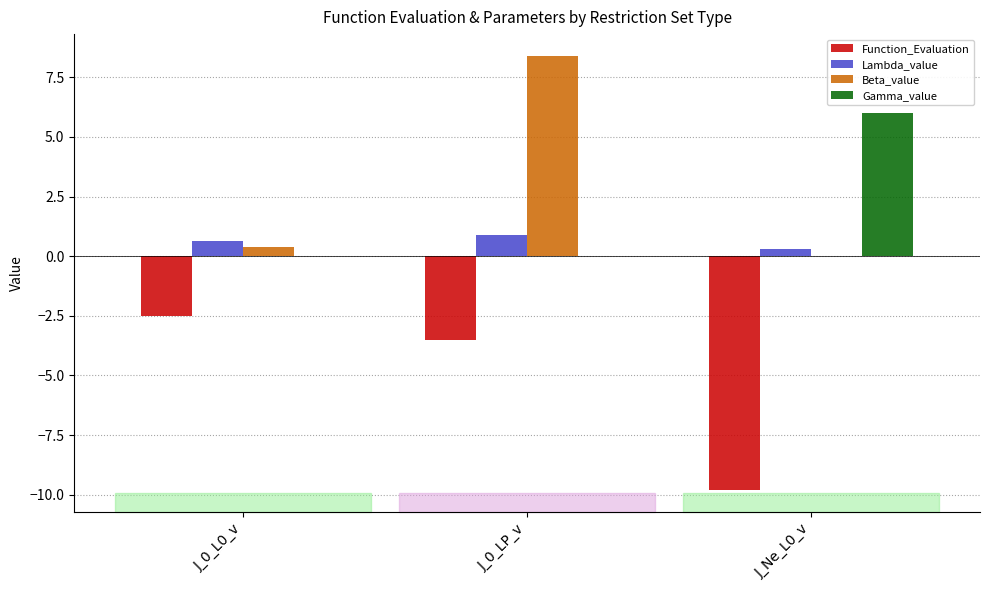

Is the value of Lambda_value at J_0_LP_v greater than the value of Gamma_value at J_Ne_L0_v?

No